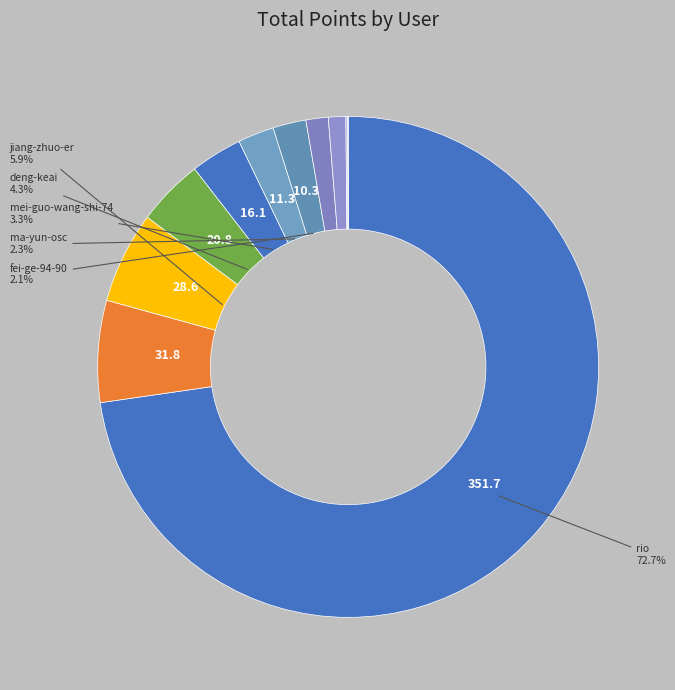

How many segments does this pie chart have?

11